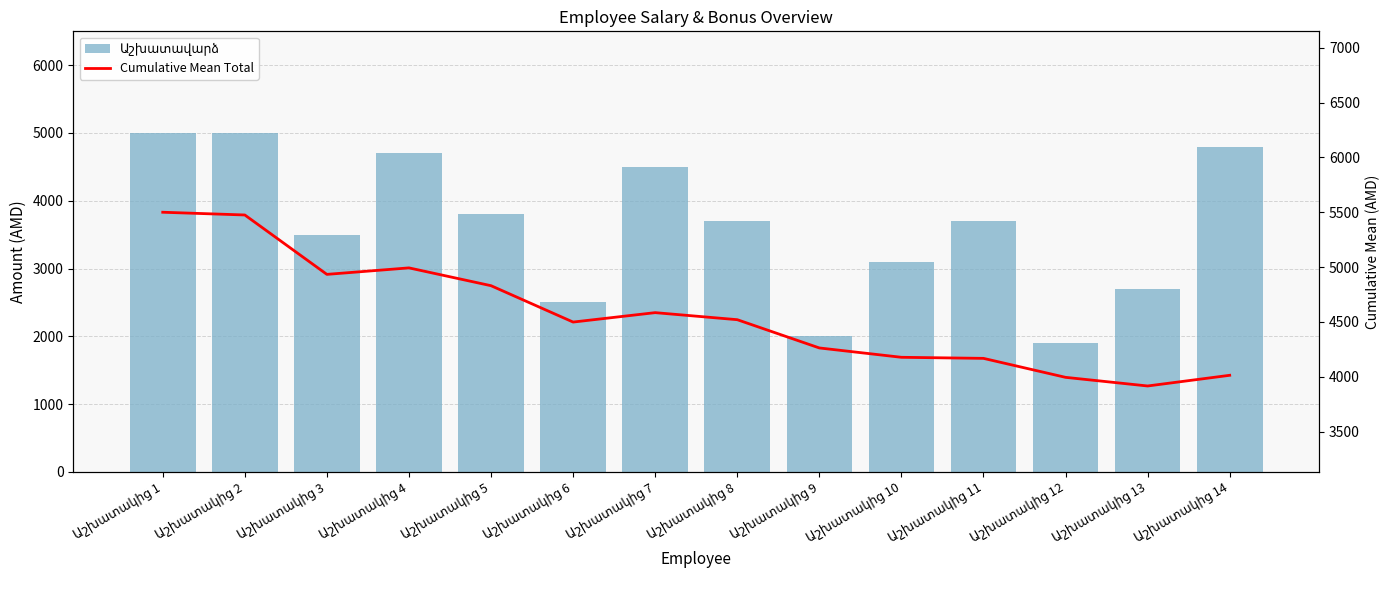

What is the sum of the Cumulative Mean Total values at Աշխատակից 14 and Աշխատակից 5?

8842.9